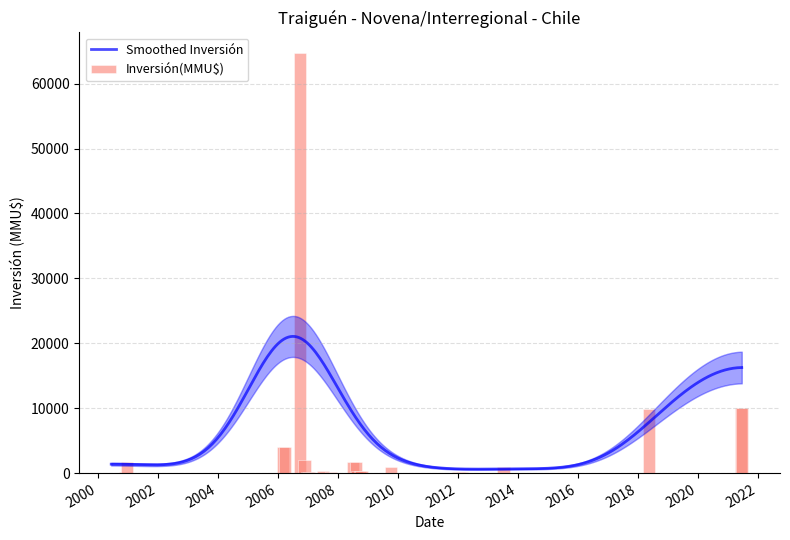

Does the chart contain stacked bars?

No